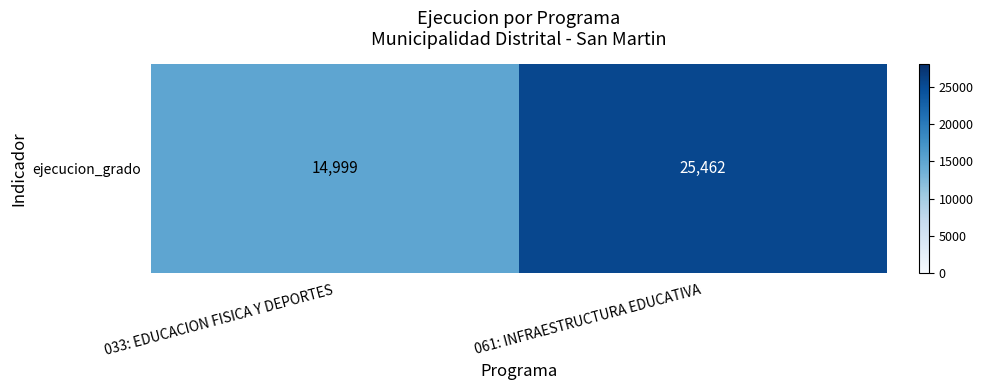

What is the sum of the values at 061: INFRAESTRUCTURA EDUCATIVA and 033: EDUCACION FISICA Y DEPORTES?

40461